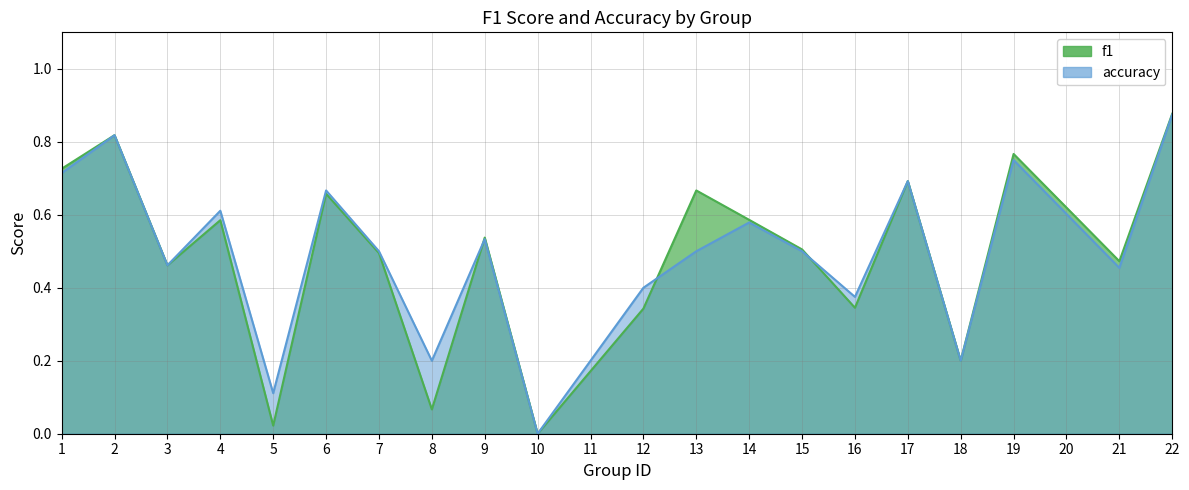

Where do accuracy and f1 first cross each other?

8 and 9